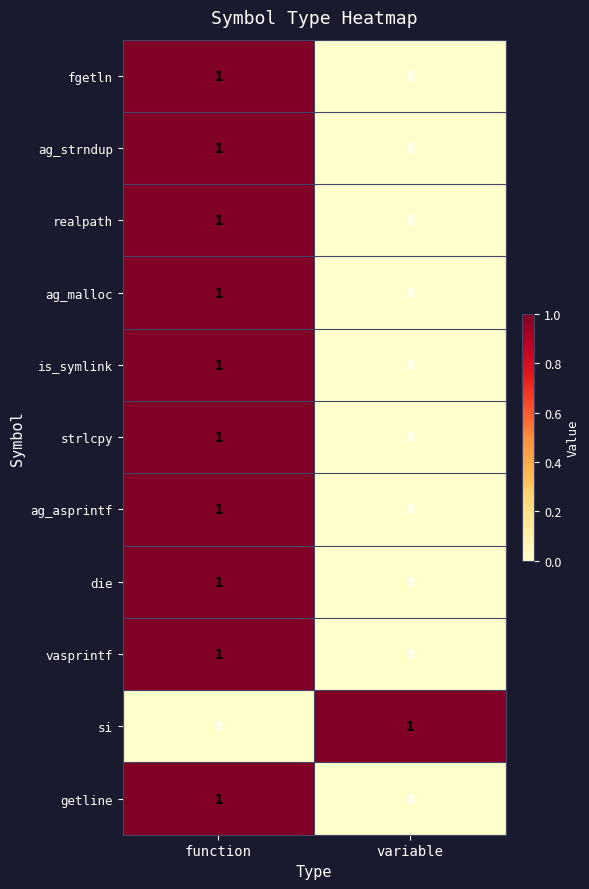

Where is fgetln nearest to the value 0?

variable